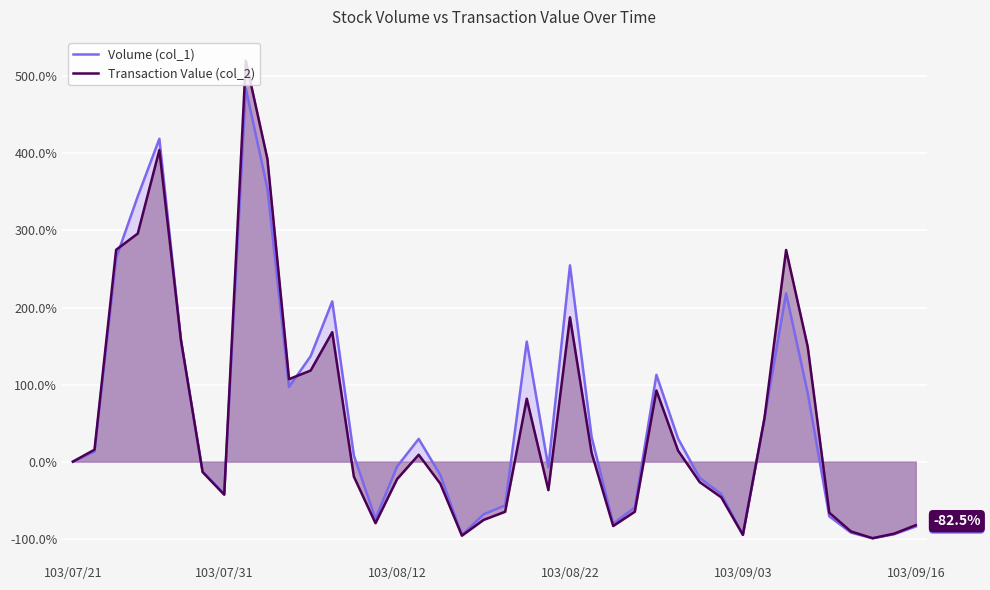

What value does the Transaction Value (col_2) series have at 103/08/12?

-22.7